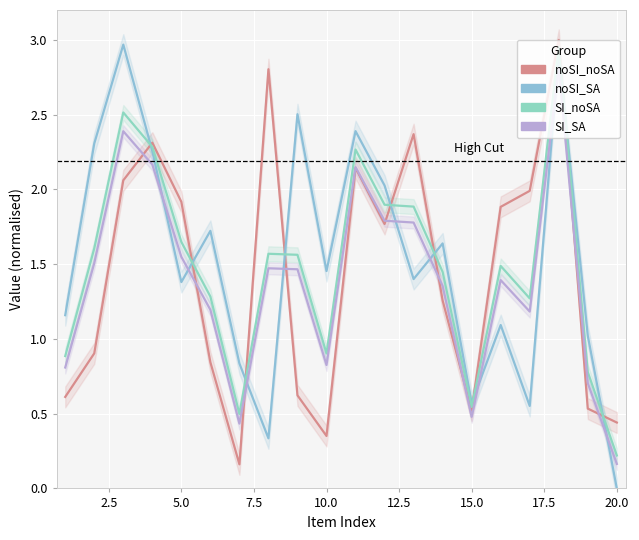

What is the average value of the noSI_SA series?

1.5